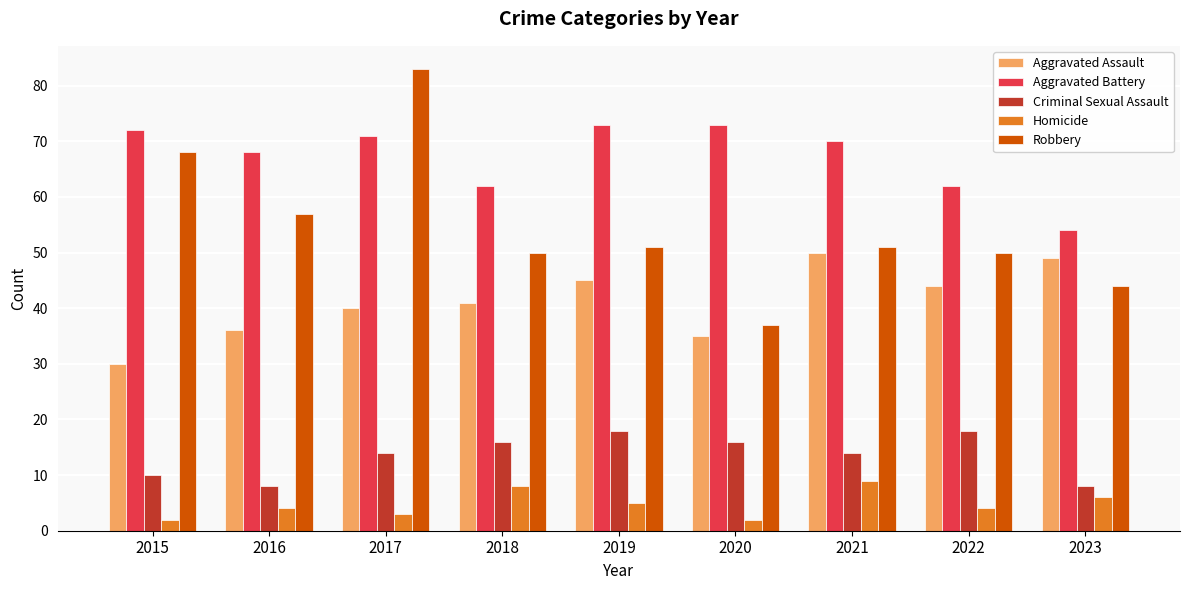

True or false: Criminal Sexual Assault has a value of 8 at 2016.

True